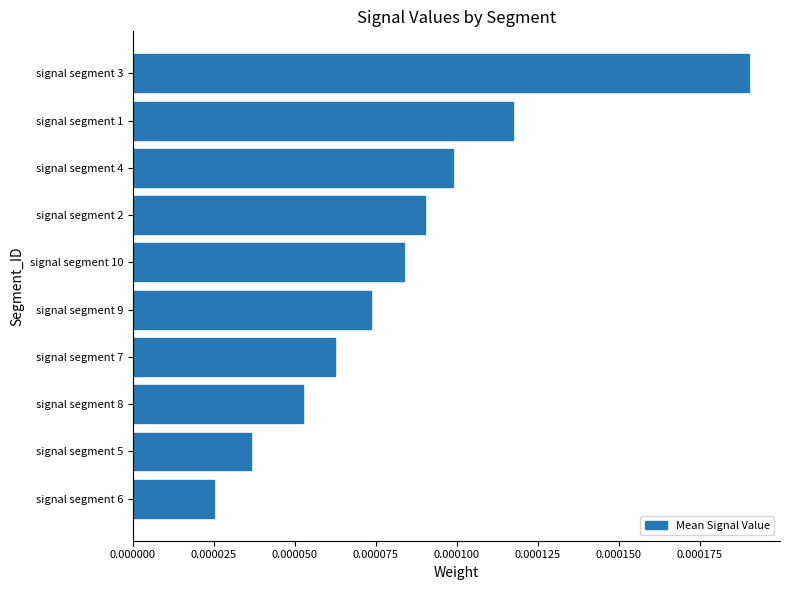

List the labels in order of value, largest first.

signal segment 3, signal segment 1, signal segment 4, signal segment 2, signal segment 10, signal segment 9, signal segment 7, signal segment 8, signal segment 5, signal segment 6